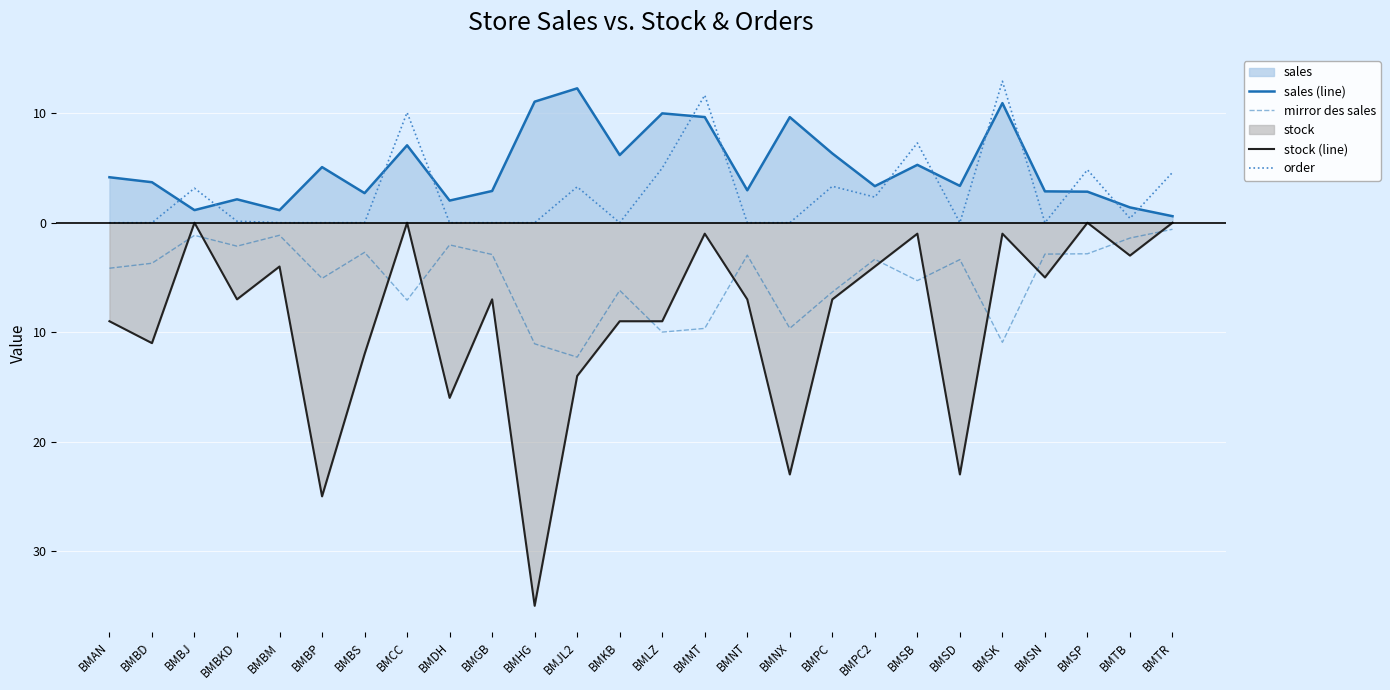

The sales (line) series shows 6.3 at BMPC. True or false?

True